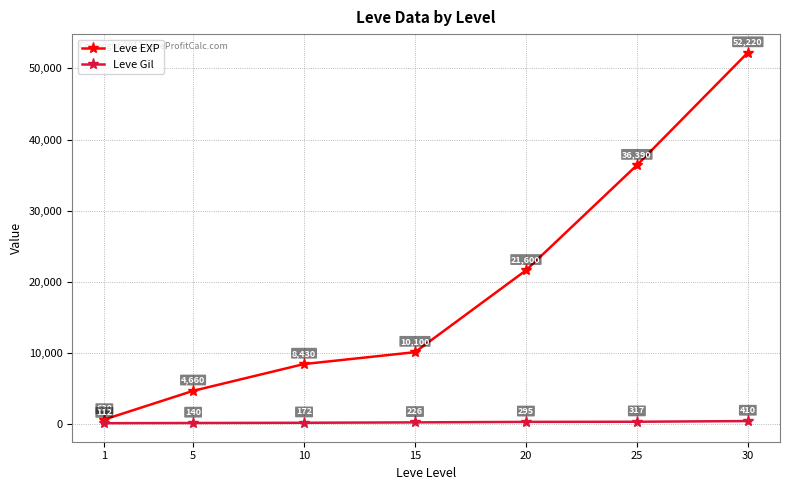

How many series are shown in this chart?

2